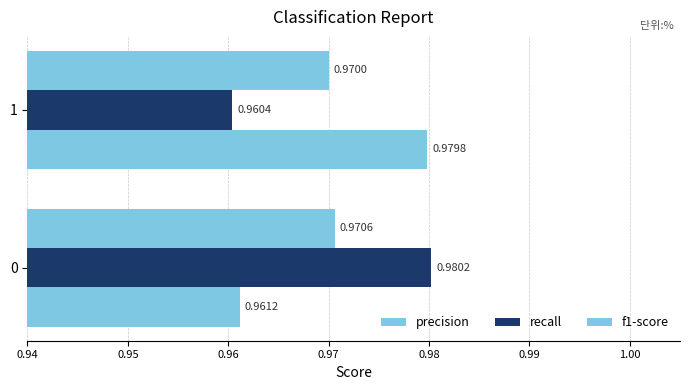

How many recall values are between 0 and 1?

2